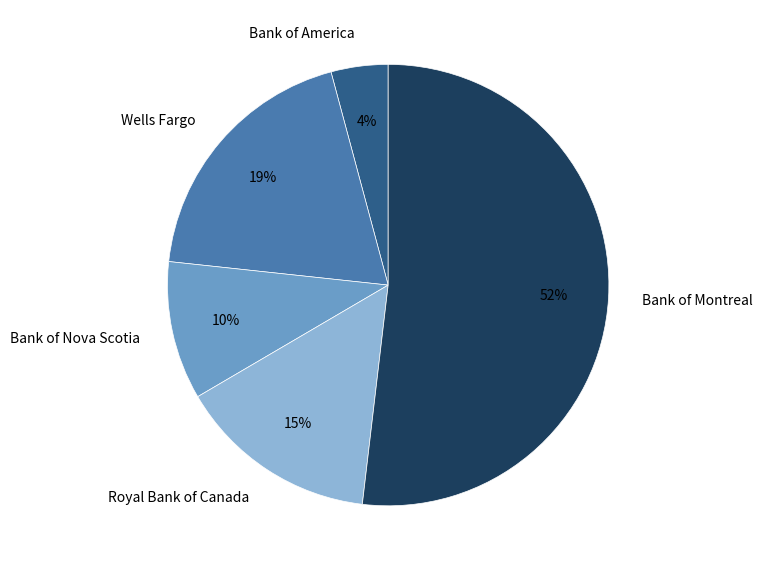

To the nearest percent, what portion does Bank of America represent?

4%